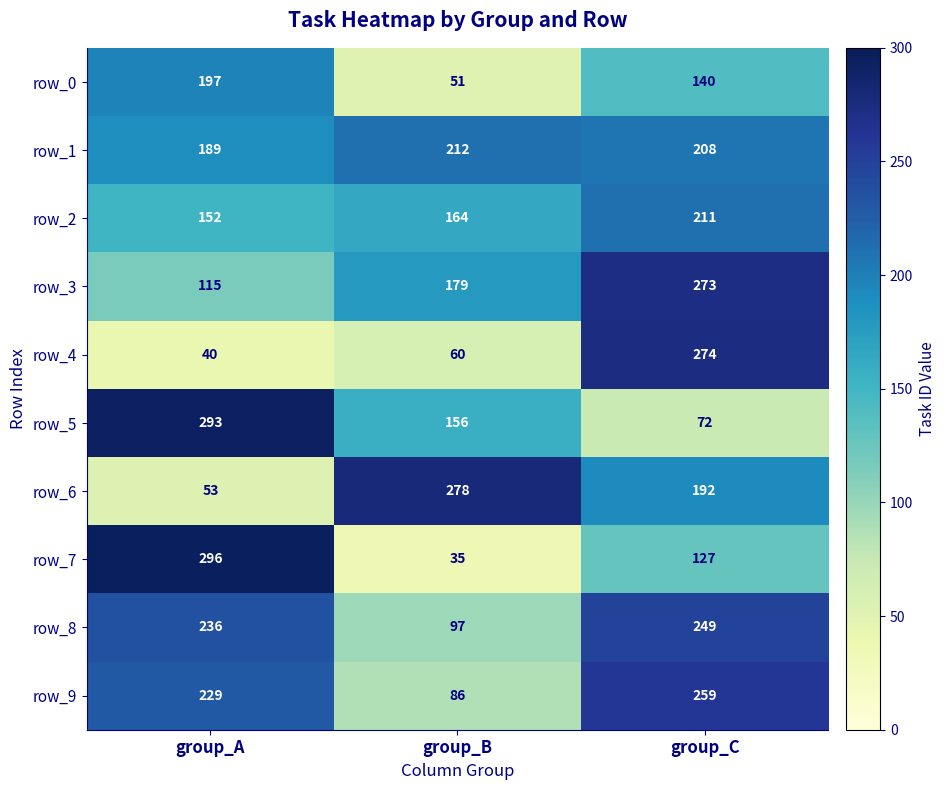

True or false: row_6 has a value of 308 at group_C.

False